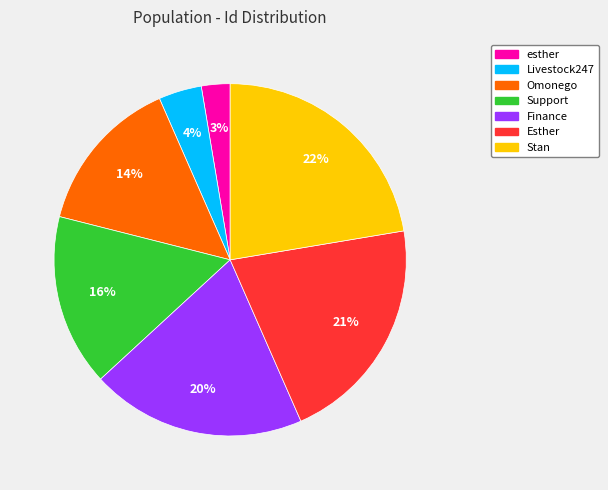

True or false: Finance accounts for 28% of the total.

False